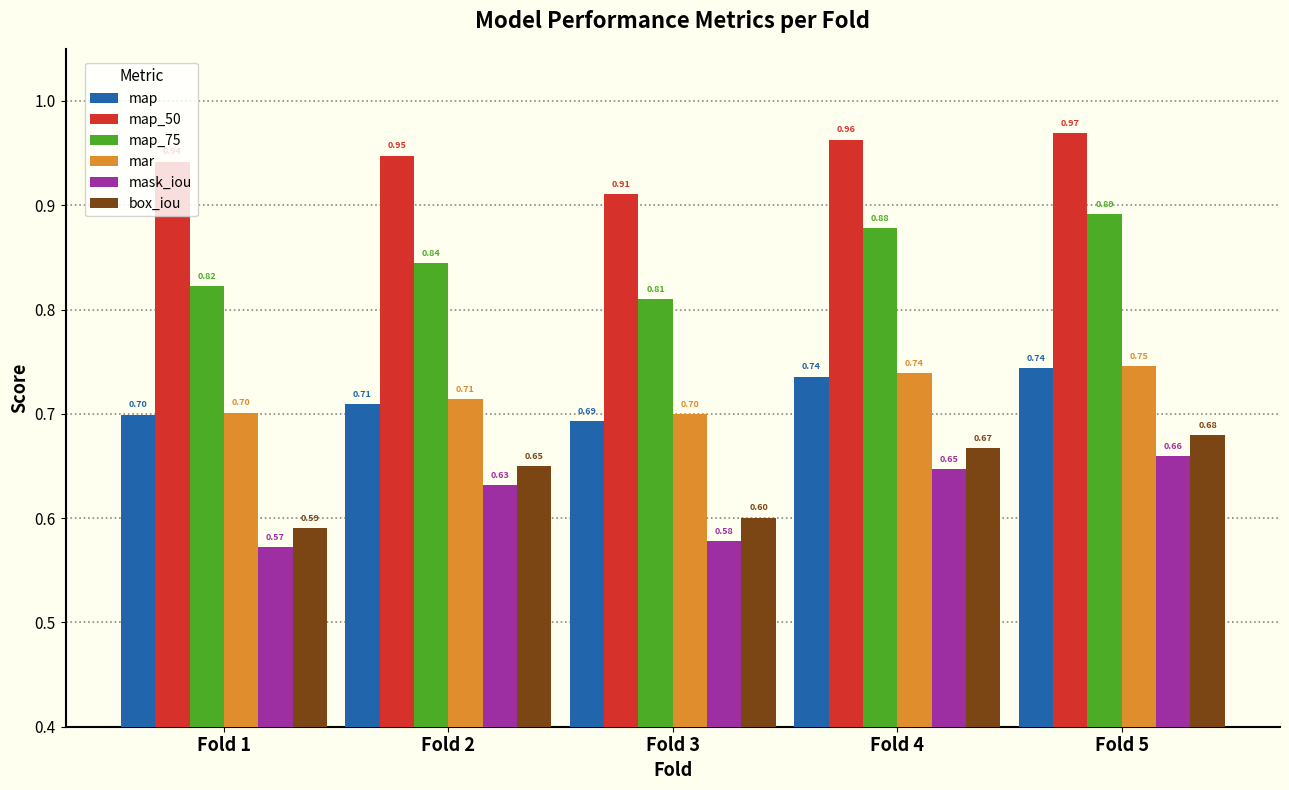

Which series has the largest total across all categories?

map_50